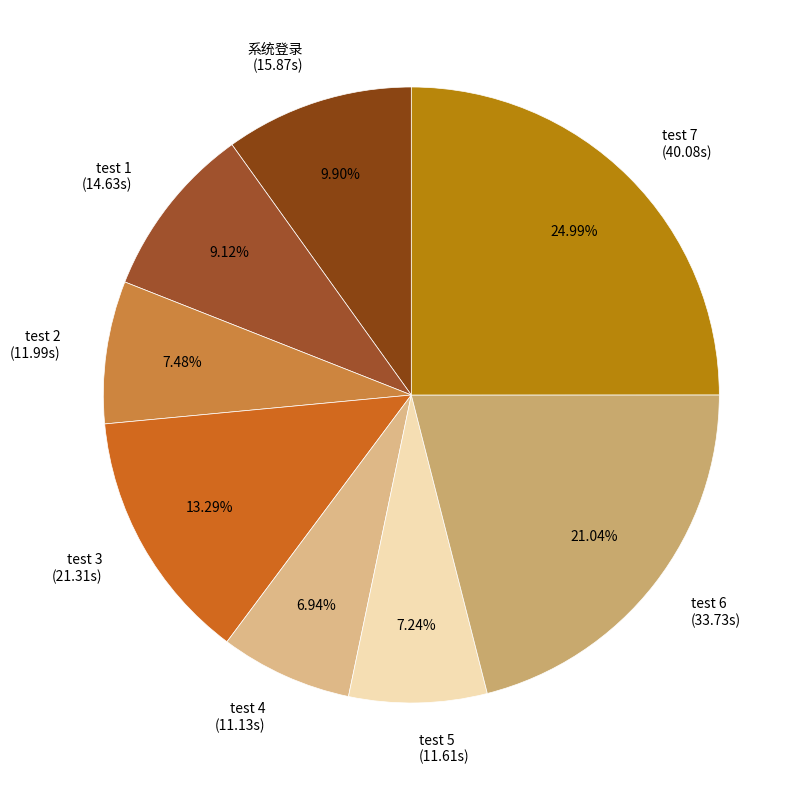

Does any single category account for the majority?

No